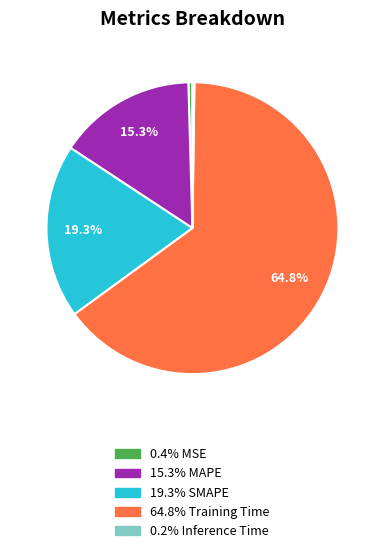

Is there a majority slice in this chart?

Yes